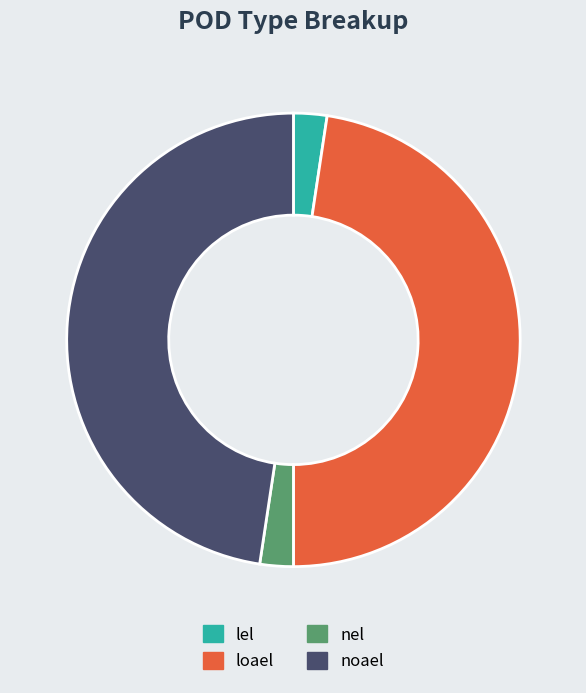

Is the sum of loael and noael greater than half?

Yes